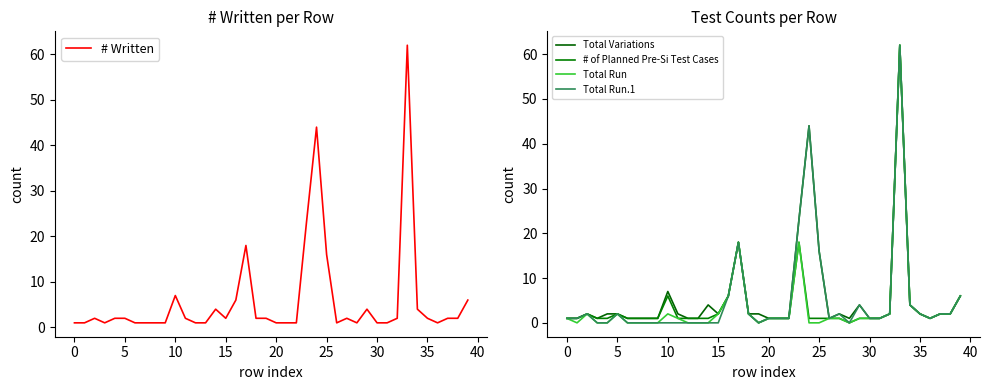

How many categories are shown in the chart?

40